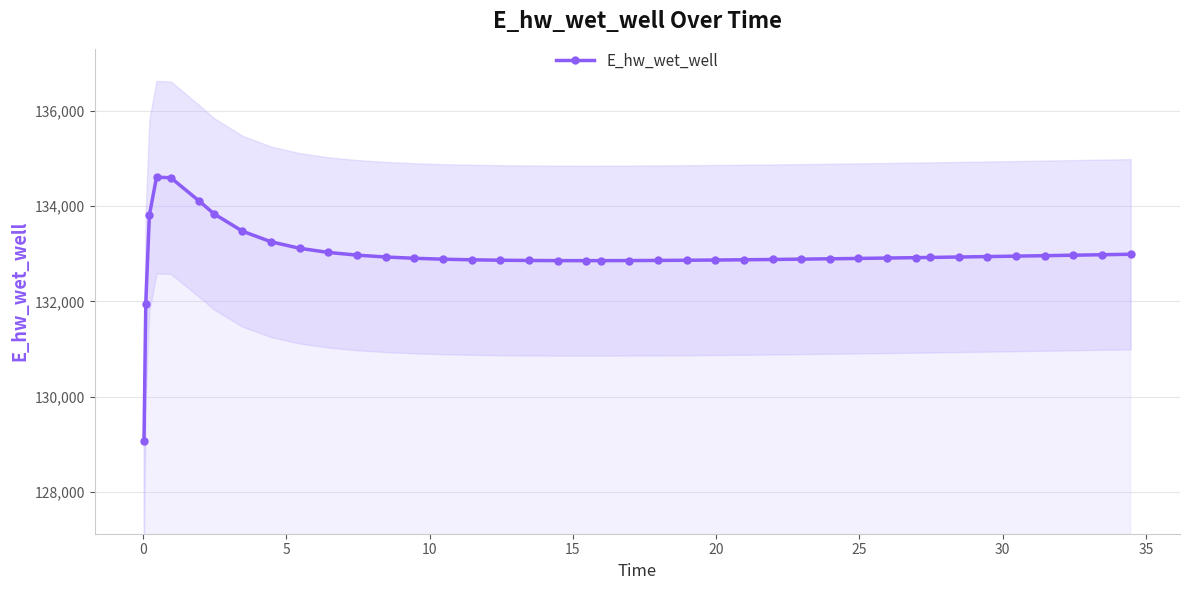

Reading left to right, list all the values displayed in this chart.

129062.8	131955.8	133807.6	134607.8	134595.1	134101.8	133841.0	133473.5	133250.9	133114.7	133028.3	132971.4	132932.7	132905.7	132886.9	132873.9	132865.1	132859.6	132856.7	132855.9	132856.1	132857.7	132860.5	132864.4	132869.2	132874.7	132880.8	132887.6	132894.9	132902.5	132910.6	132919.1	132923.4	132932.3	132941.4	132950.8	132960.4	132970.2	132980.2	132990.3